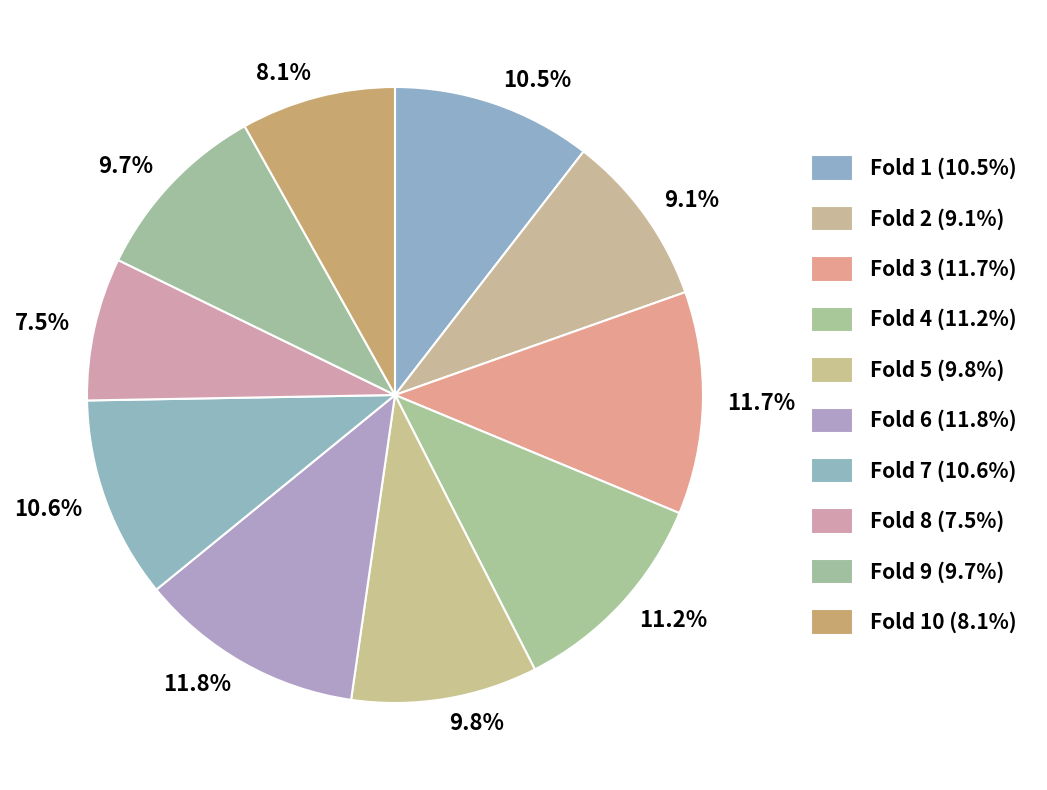

Does 9.1% account for over 50% of the chart?

No